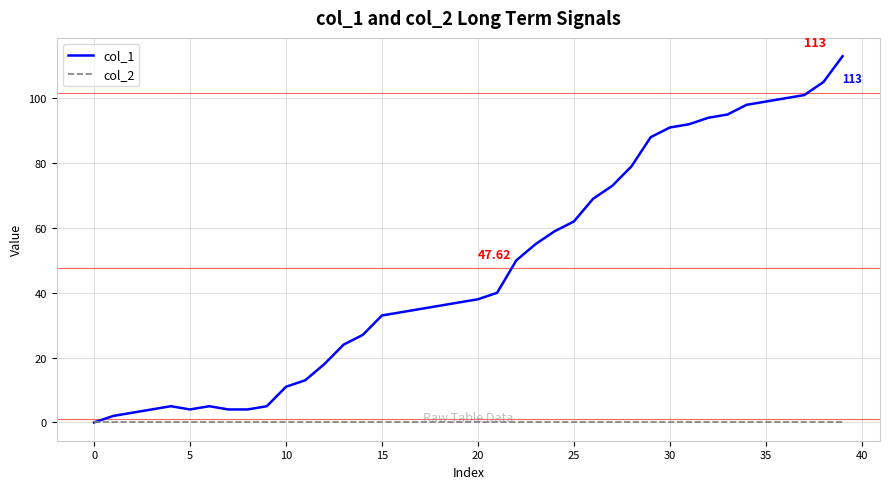

Which series has the largest total across all categories?

col_1